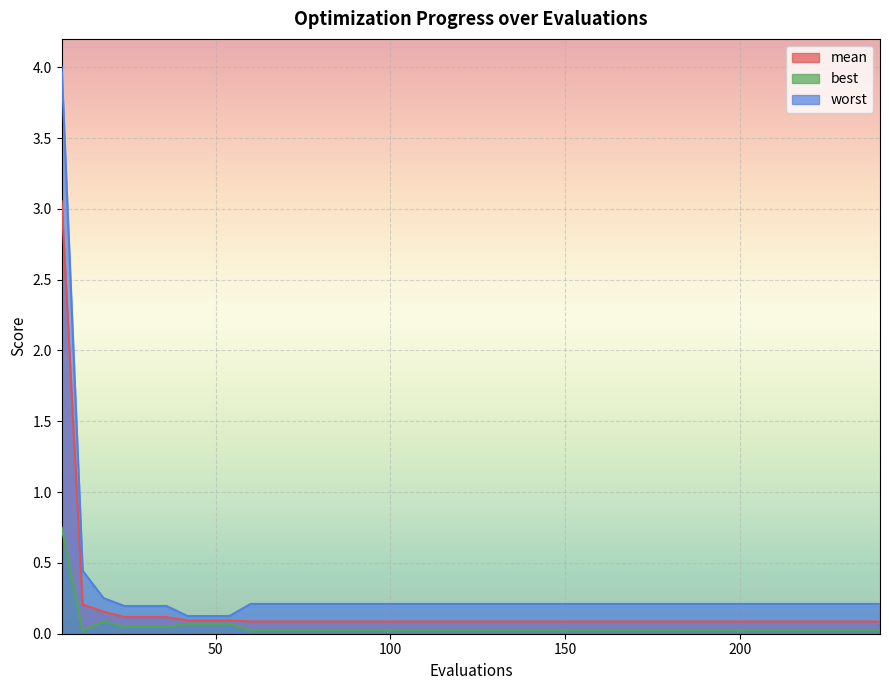

At which category does the chart reach its peak across all series?

6